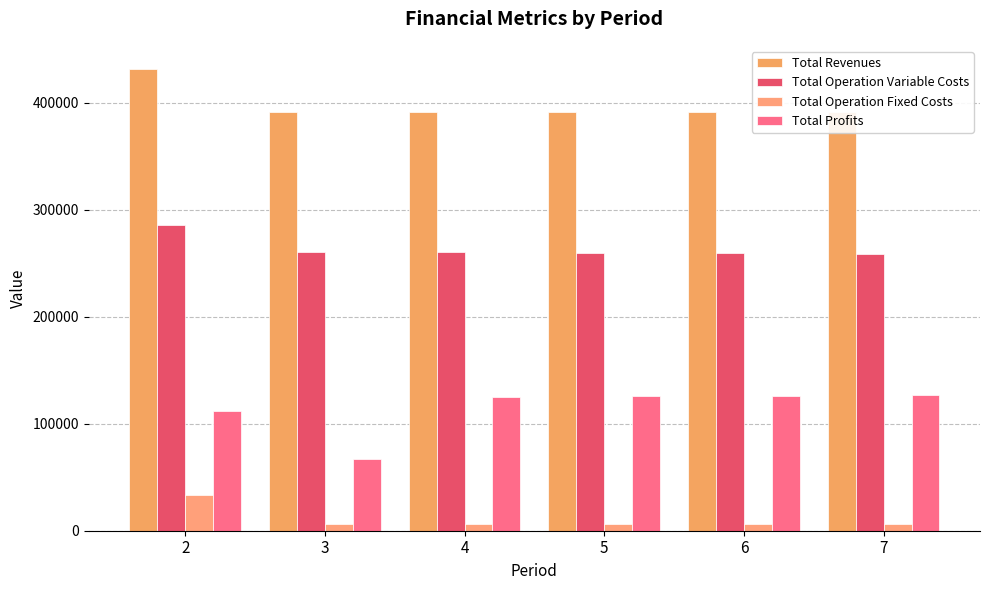

Between 7 and 6, which is larger?

7